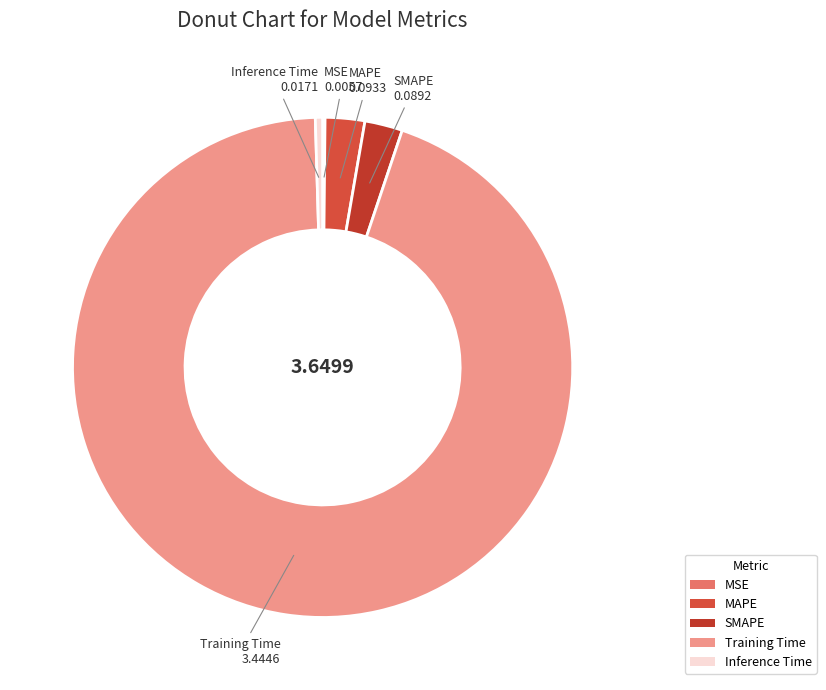

What is the largest slice in the pie chart?

Training Time